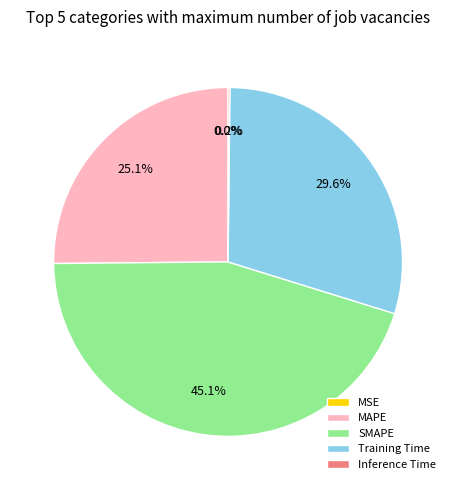

Which slice is the largest?

SMAPE